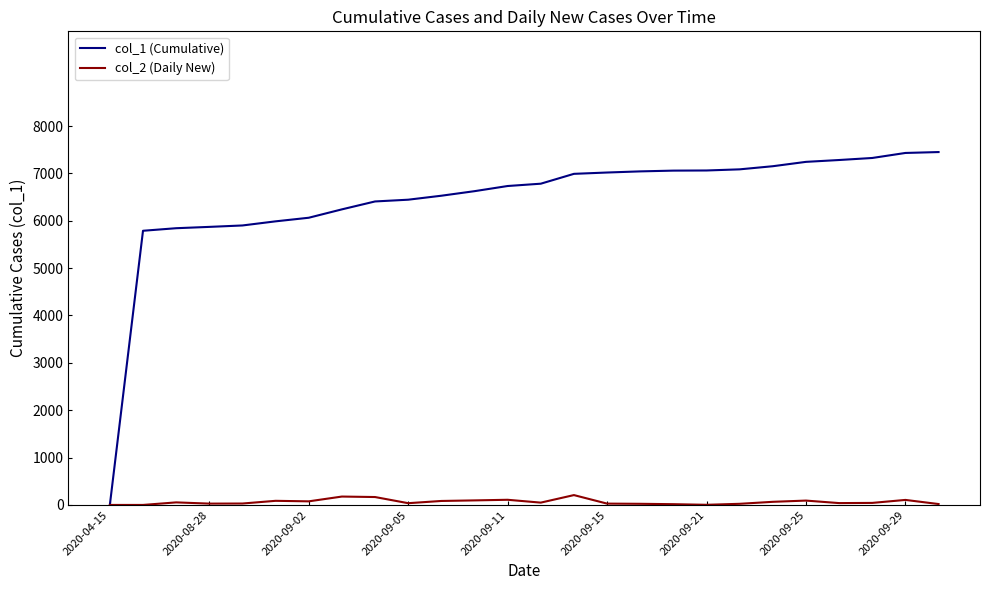

List the series in order of their overall mean, lowest first.

col_2 (Daily New), col_1 (Cumulative)